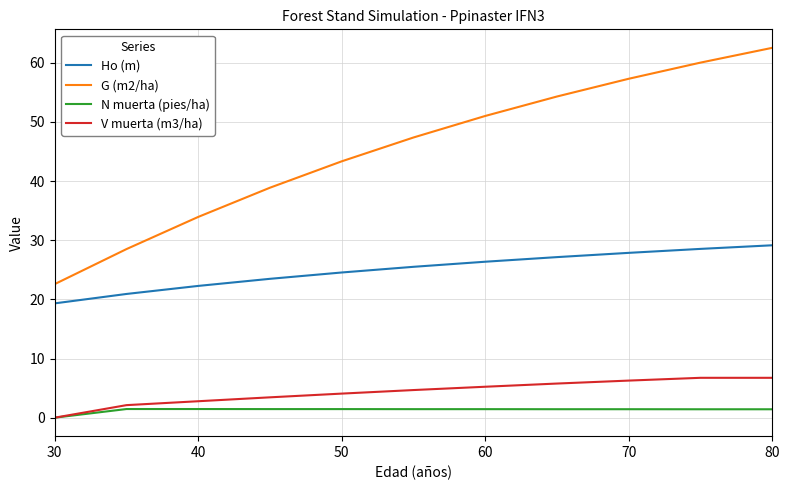

Which series has the largest total across all categories?

G (m2/ha)